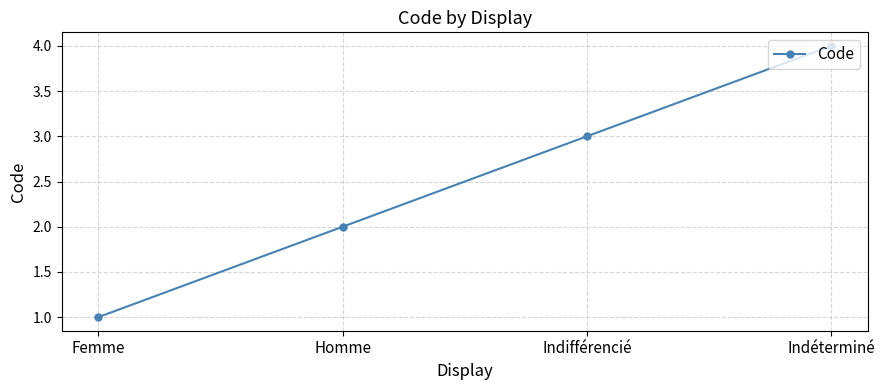

The chart shows a value of 2 at Indifférencié. True or false?

False